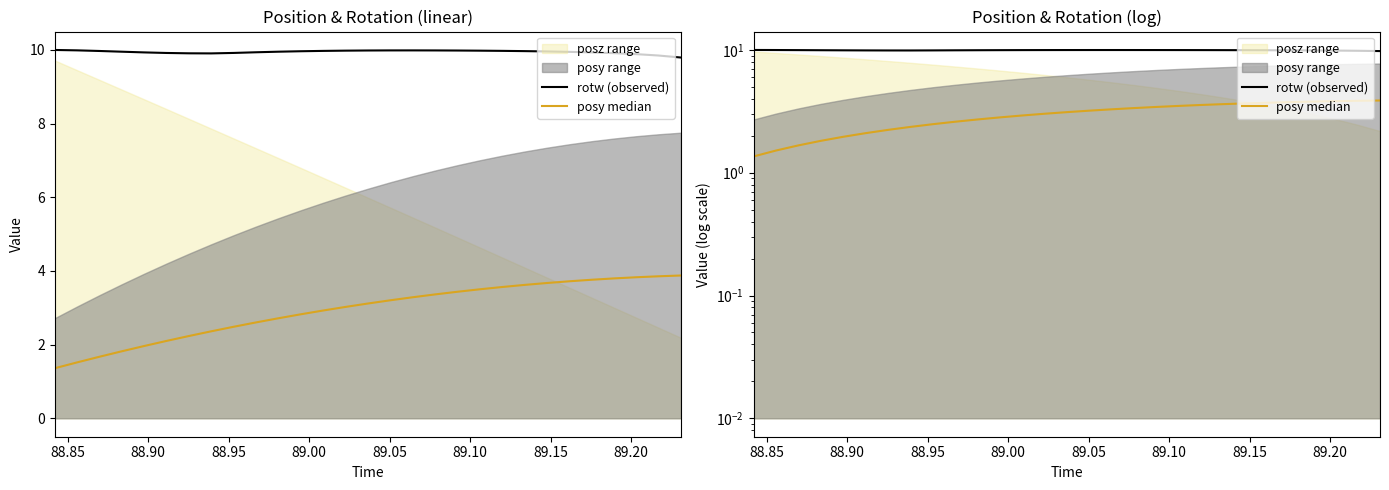

Which series has the largest total across all categories?

rotw (observed)